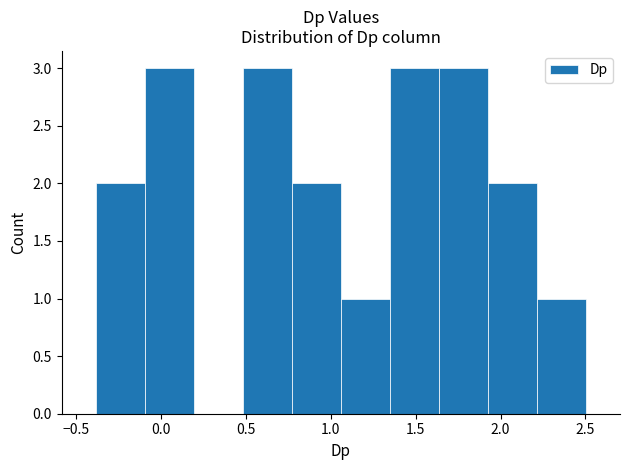

Reading left to right, list every bar in this chart as the range it spans on the x-axis followed by its height. Neither the bar edges nor the heights are printed on the chart, so give them approximately, as read against the axes.

-0.40 to -0.10: 2
-0.10 to 0.20: 3
0.20 to 0.50: 0
0.50 to 0.75: 3
0.75 to 1.05: 2
1.05 to 1.35: 1
1.35 to 1.65: 3
1.65 to 1.95: 3
1.95 to 2.20: 2
2.20 to 2.50: 1